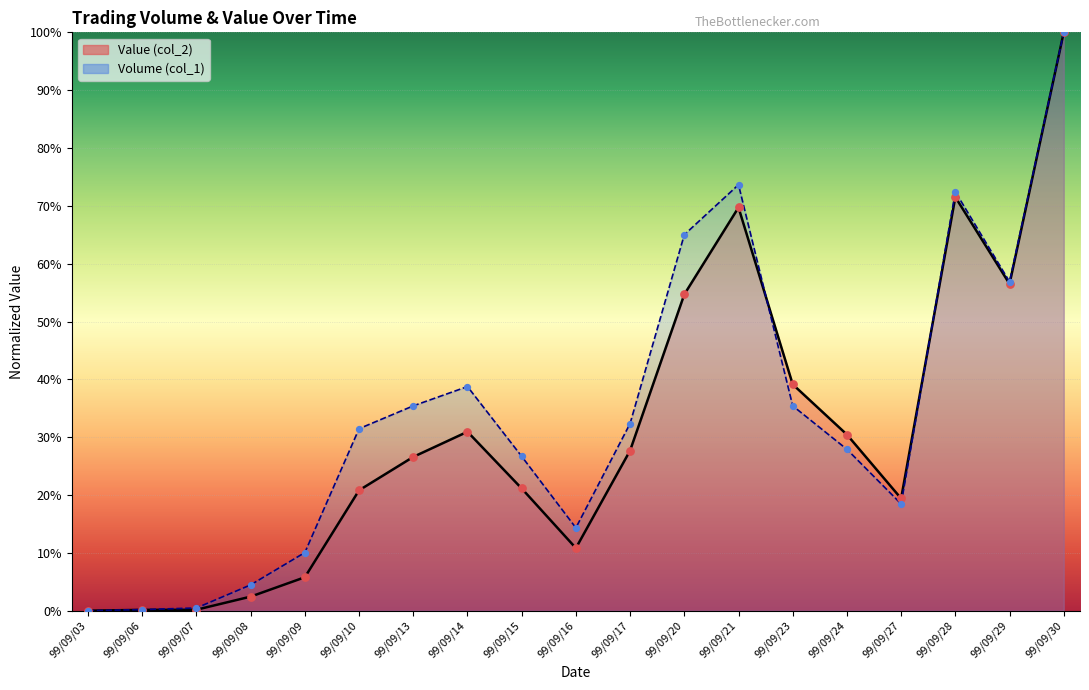

Which series has the widest spread of Y values?

Volume (col_1)